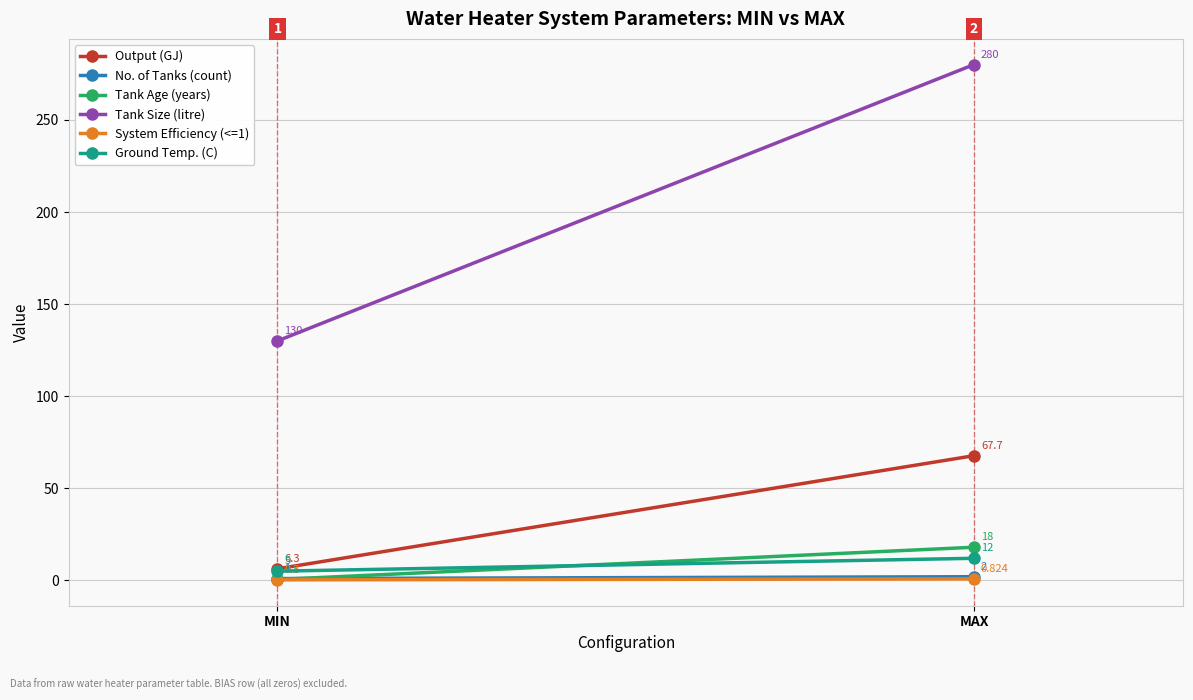

At how many categories does at least one series exceed 40?

2